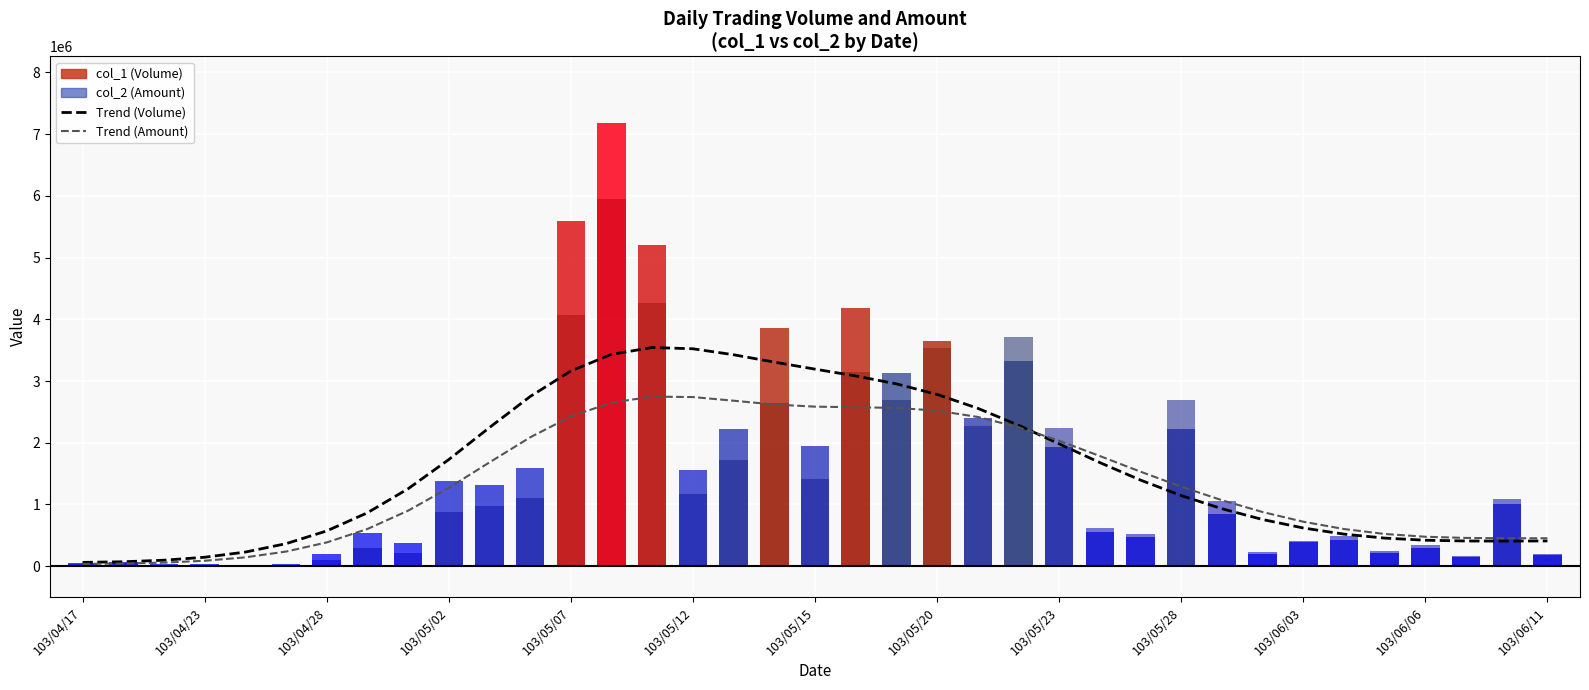

True or false: Trend (Amount) has a value of 876766.5 at 29.

True